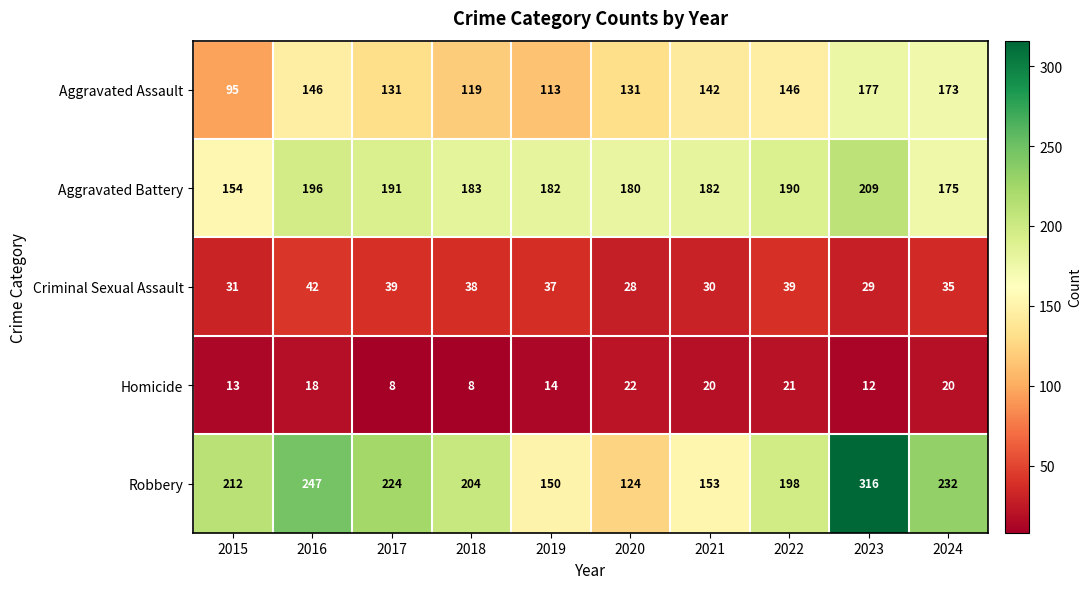

At how many categories does at least one series exceed 142?

10